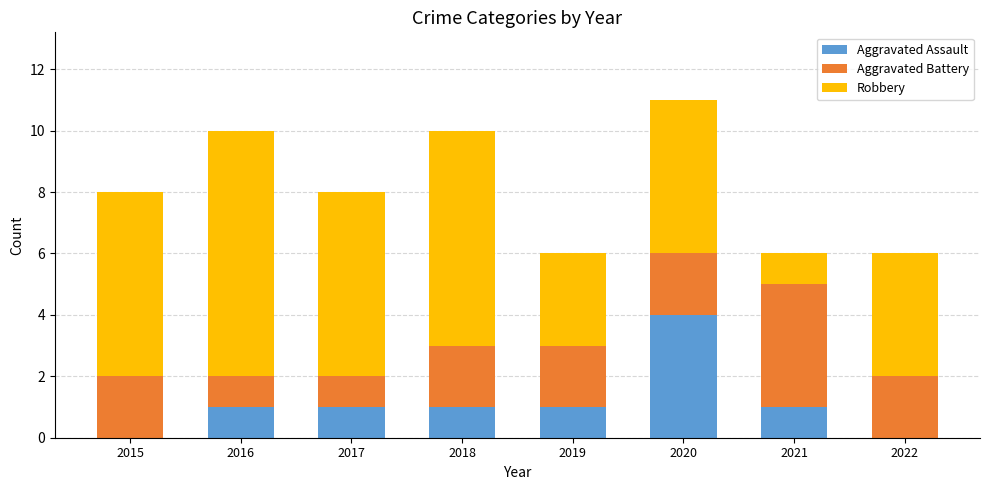

What is the maximum value for Aggravated Assault?

4